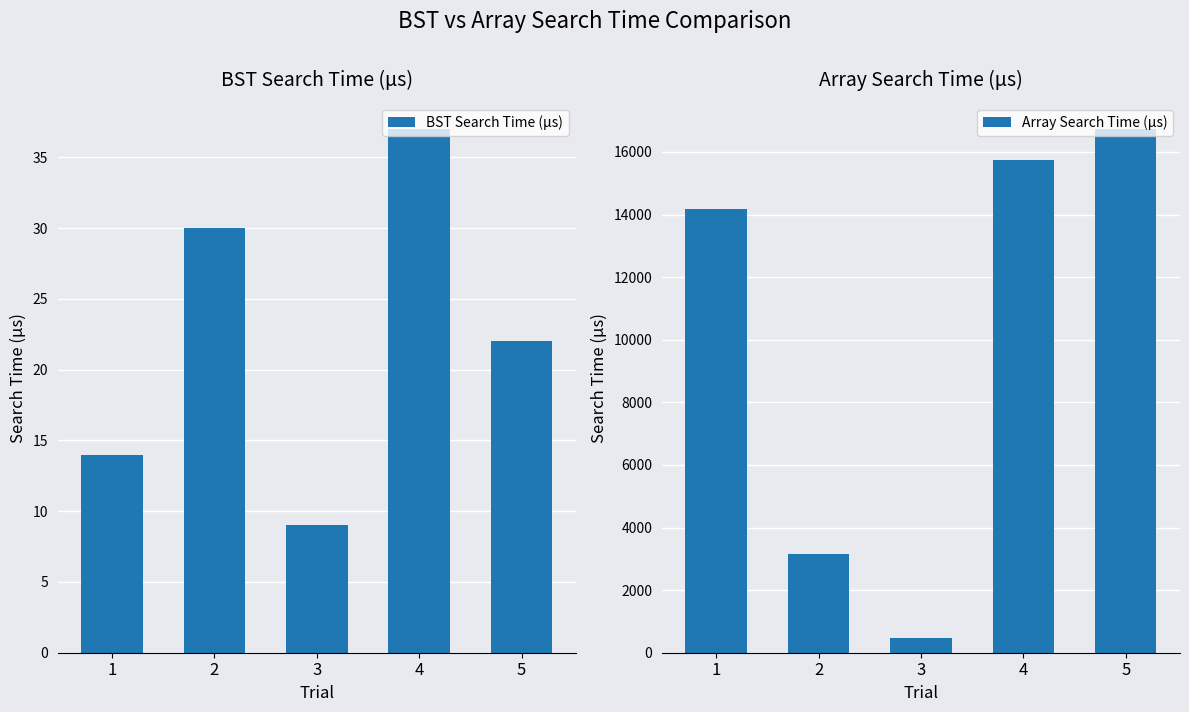

Reading right to left, extract all data points from this chart.

BST Search Time (µs): 22	37	9	30	14
Array Search Time (µs): 16733	15734	462	3159	14185